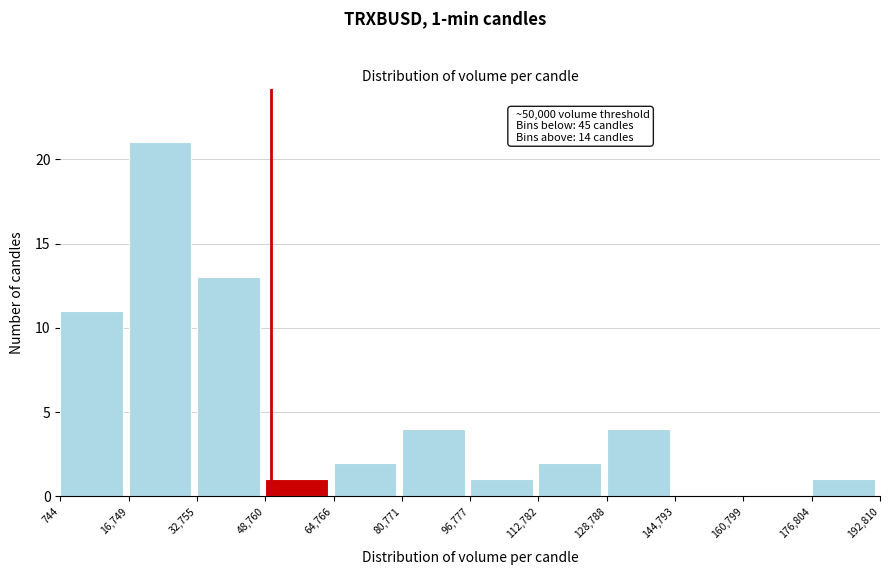

Which range on the x-axis has the tallest bar?

16,749 to 32,755